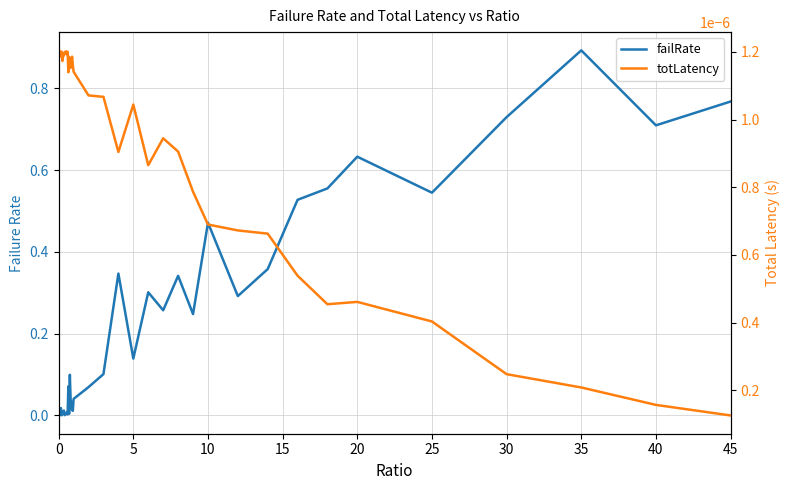

What is the difference between the second highest and second lowest values in the failRate series?

0.8